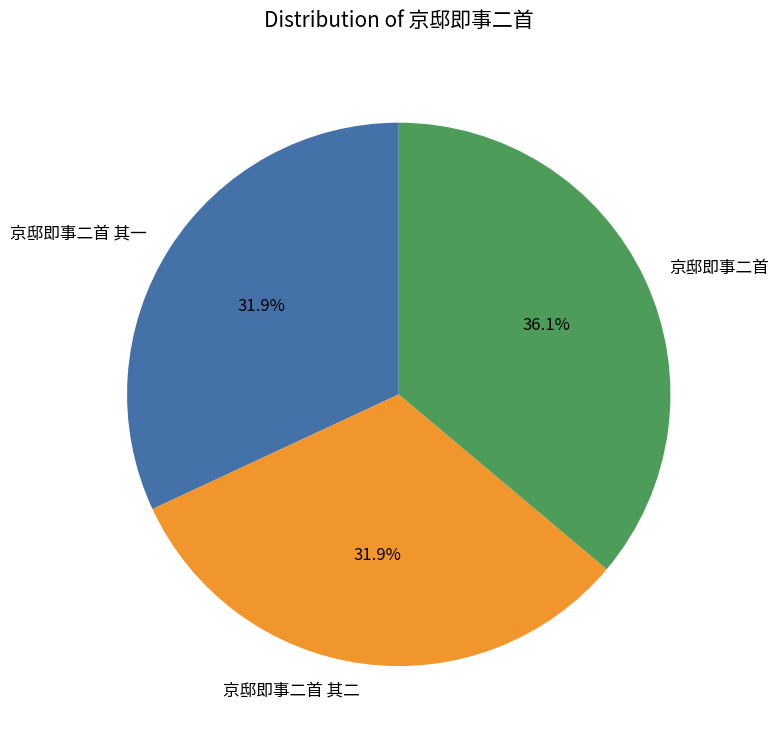

Is there a majority slice in this chart?

No